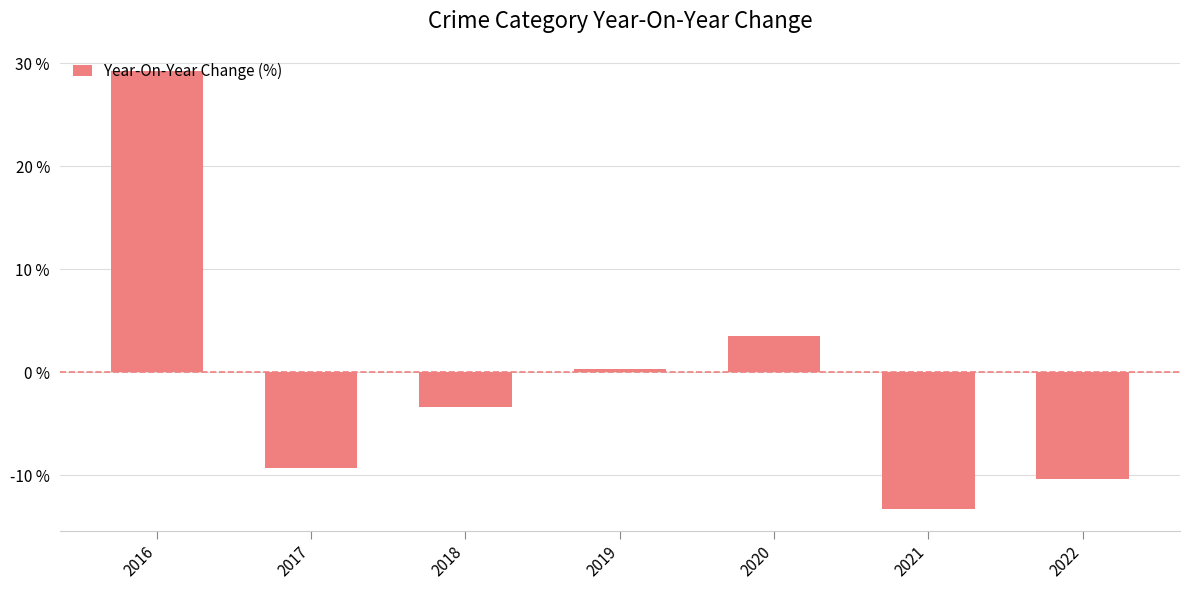

Reading left to right, transcribe all the data shown in this chart.

2016=29.3	2017=-9.3	2018=-3.4	2019=0.3	2020=3.5	2021=-13.3	2022=-10.3